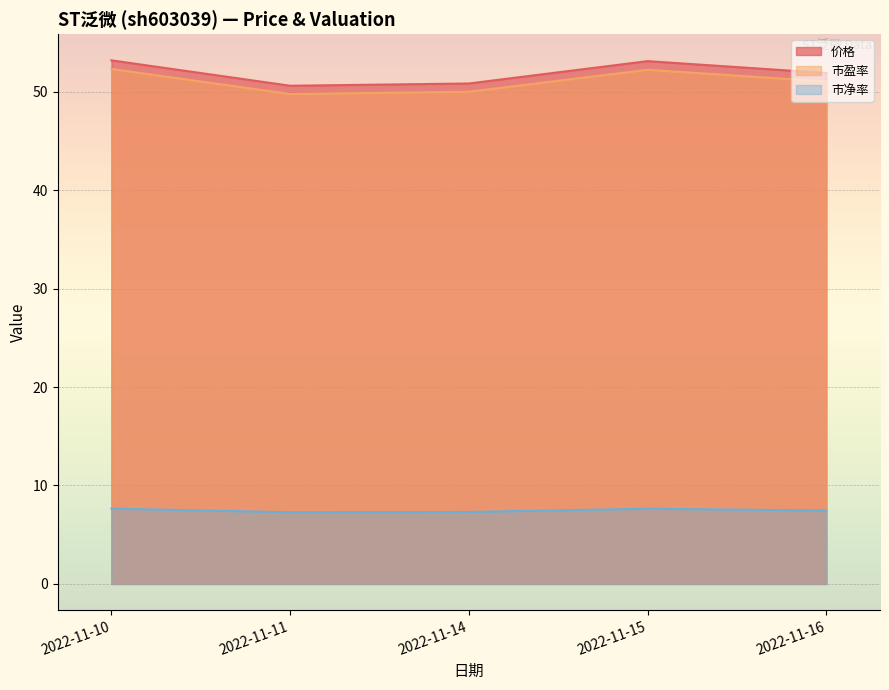

List the labels in order of 价格 value, largest first.

2022-11-10, 2022-11-15, 2022-11-16, 2022-11-14, 2022-11-11